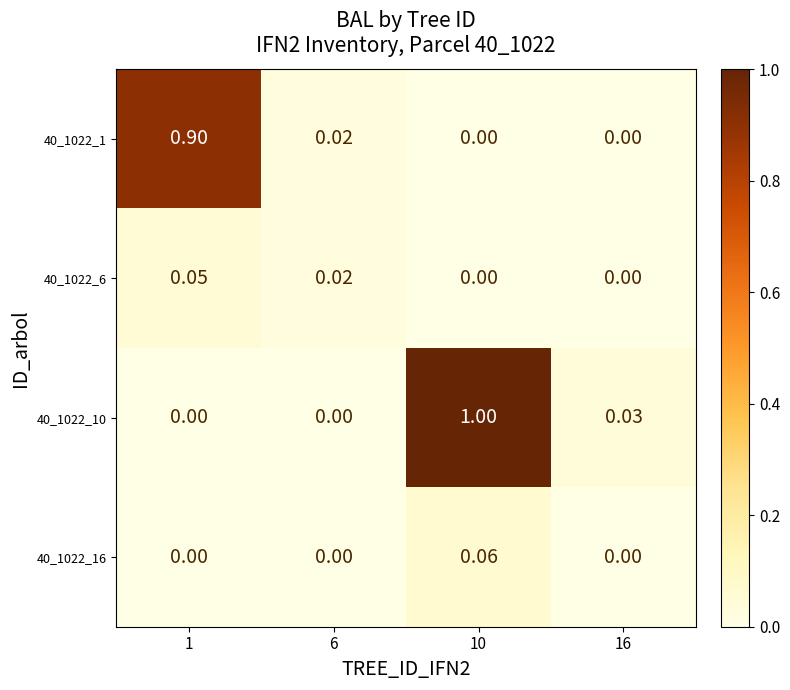

How many values in 40_1022_10 are above zero?

2